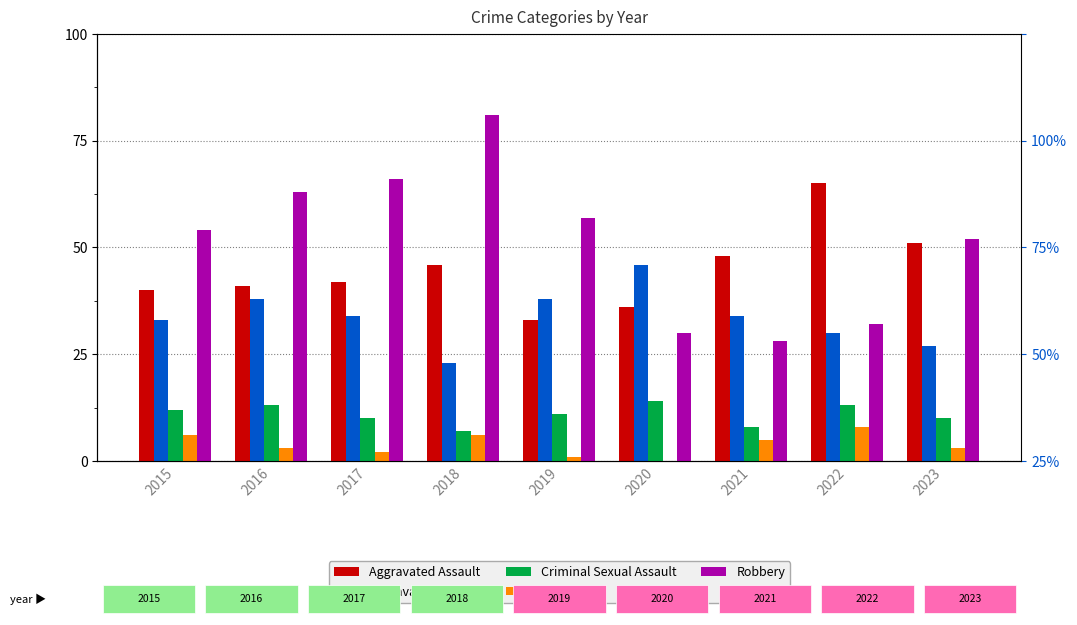

How many data points does each series have?

9